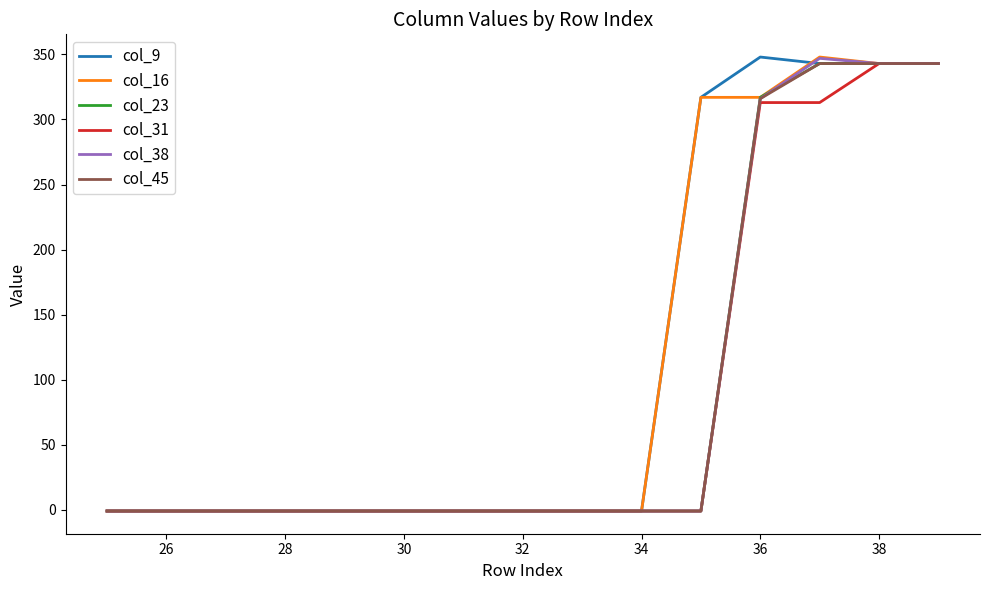

What is the sum of all col_45 values?

1334